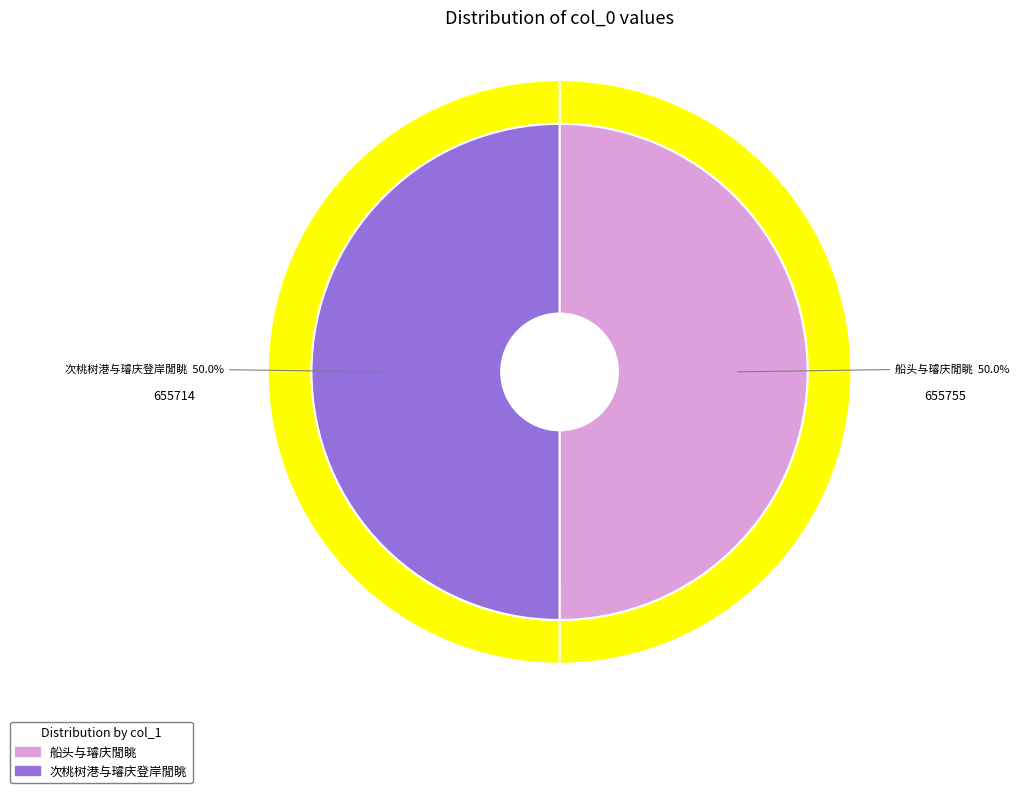

To the nearest percent, what is the average slice percentage?

50%